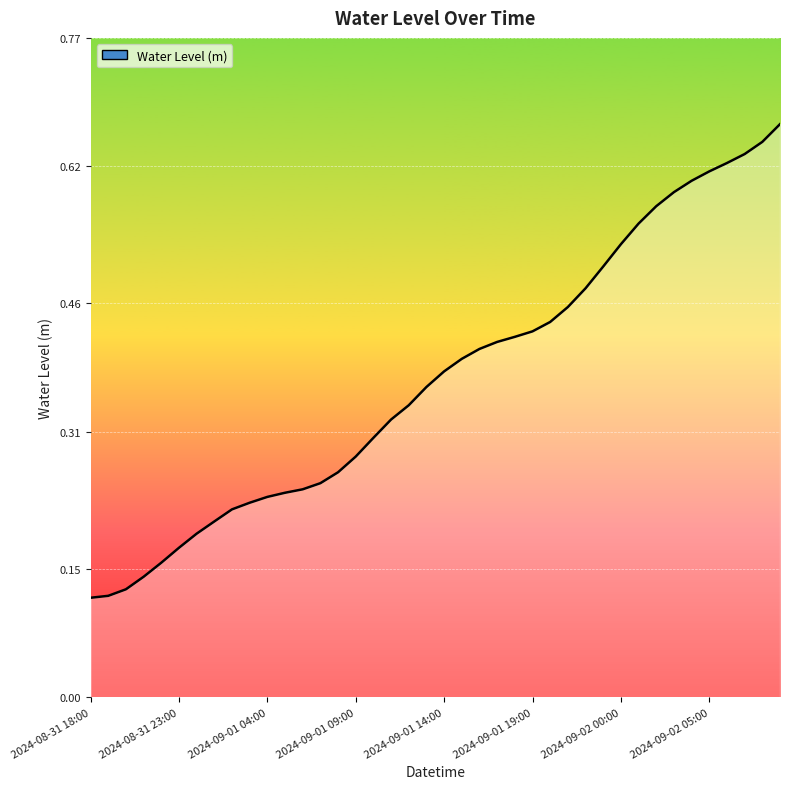

How many lines are shown in the chart?

1